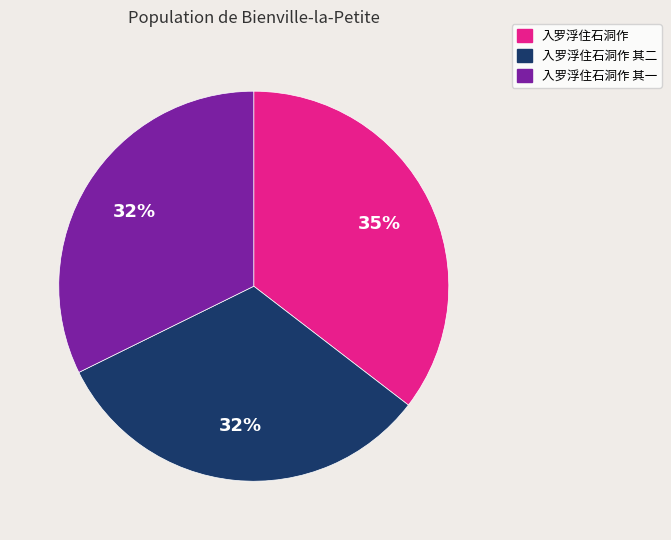

Between 入罗浮住石洞作 and 入罗浮住石洞作 其二, which is larger?

入罗浮住石洞作